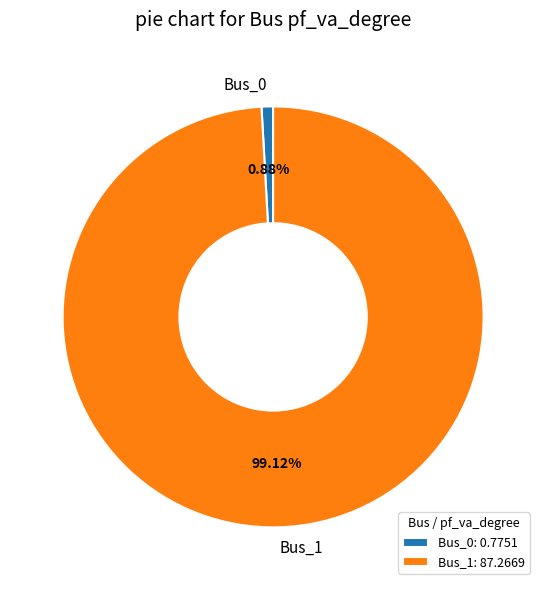

Is it true that Bus_0 is 7% of the pie?

False